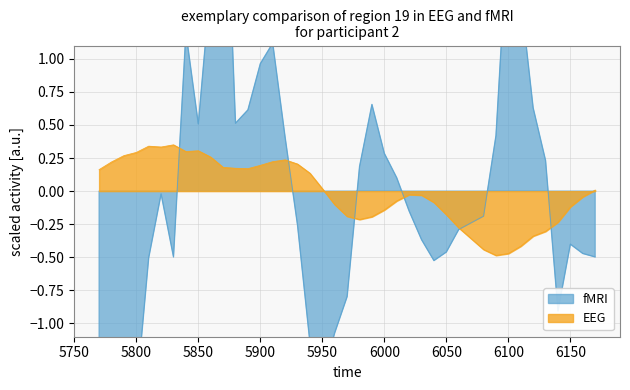

The value of EEG at 6050 is -0.3. True or false?

False